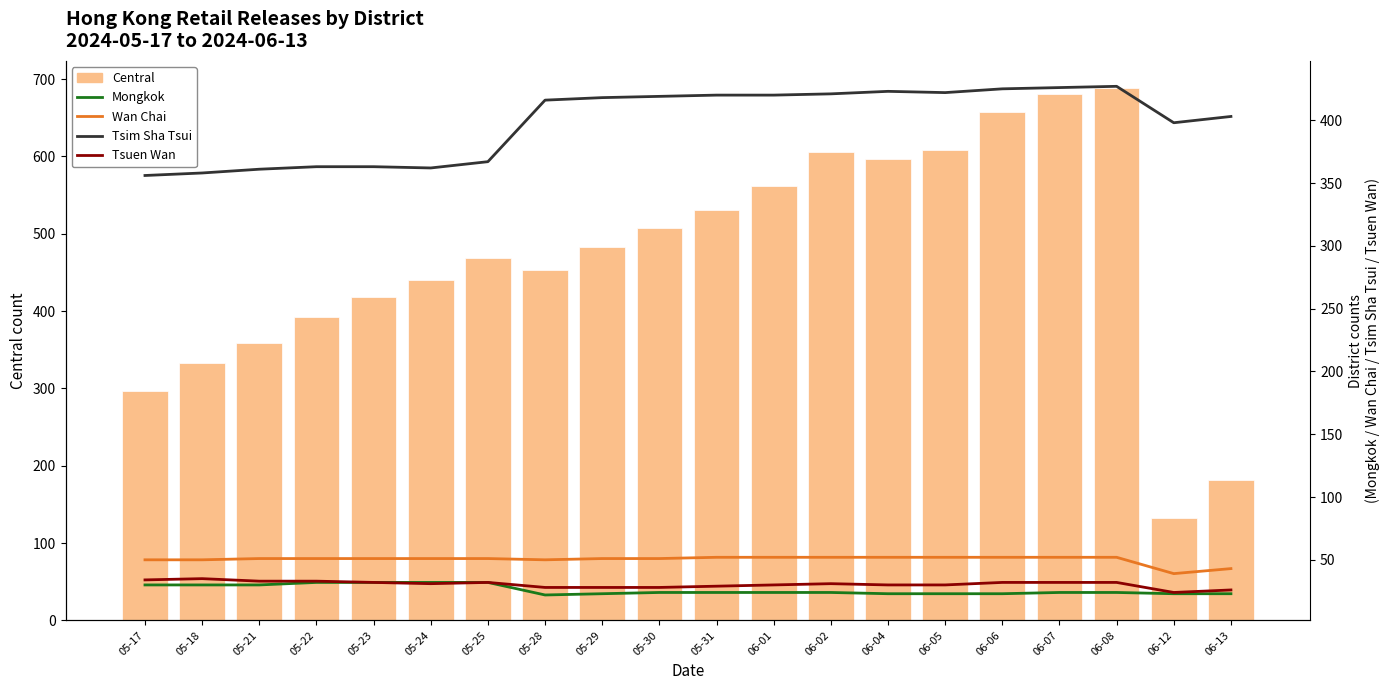

At which label is Tsim Sha Tsui closest to 391?

06-12